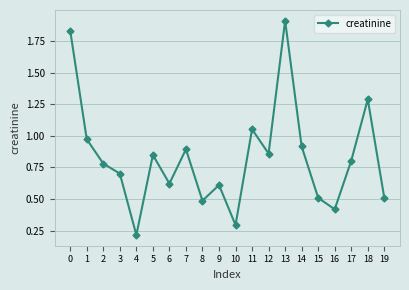

What is the minimum value shown in the chart?

0.2